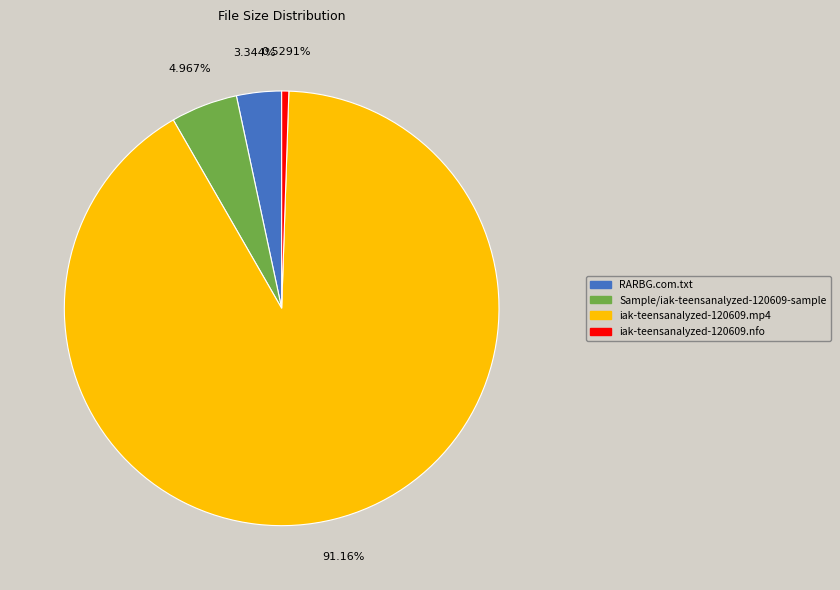

What percentage is the iak-teensanalyzed-120609.nfo slice, to the nearest percent?

1%